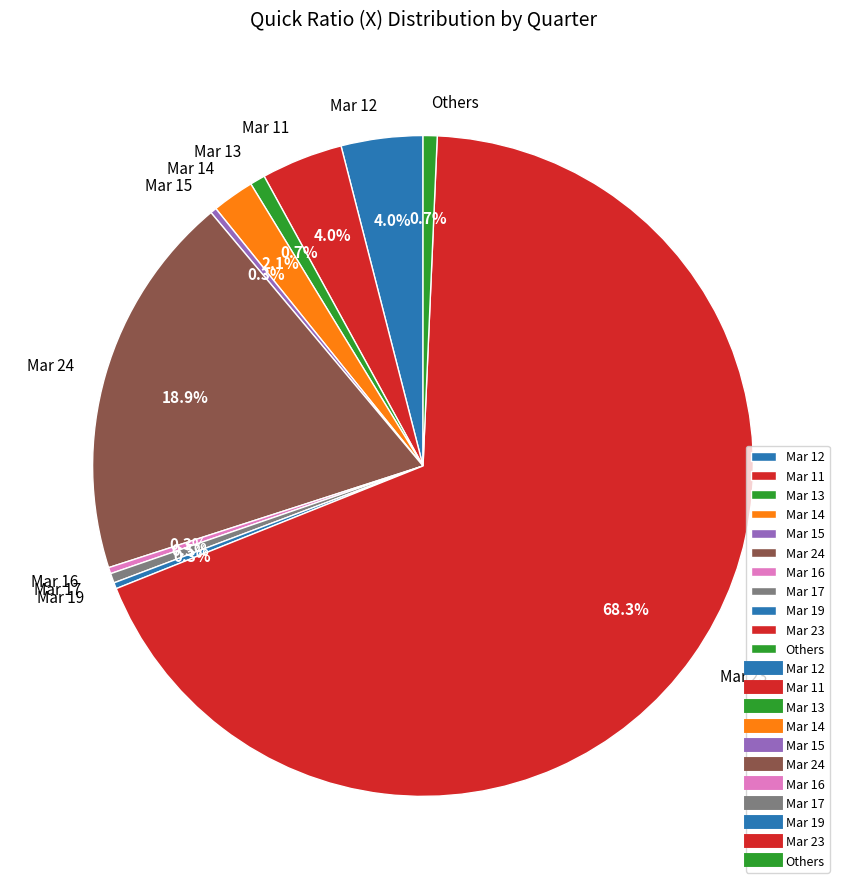

To the nearest percent, what portion does Mar 14 represent?

2%